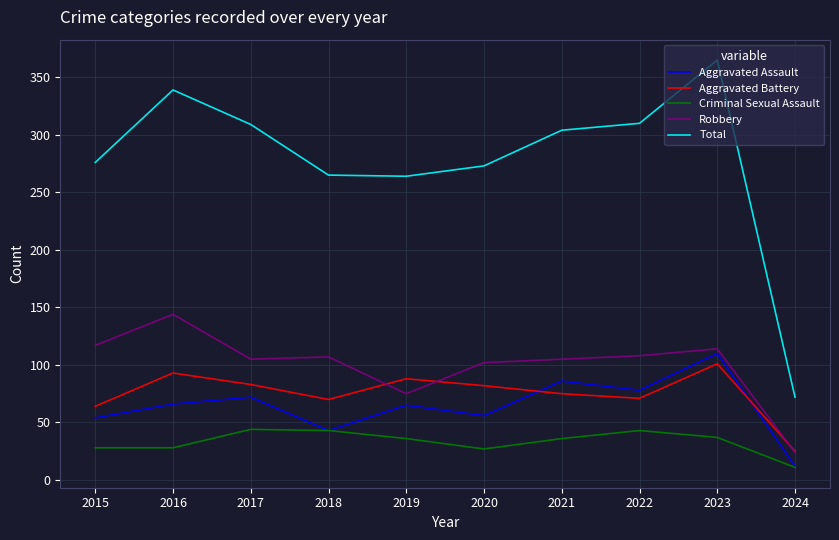

Rank the series by their maximum value, from lowest to highest.

Criminal Sexual Assault, Aggravated Battery, Aggravated Assault, Robbery, Total